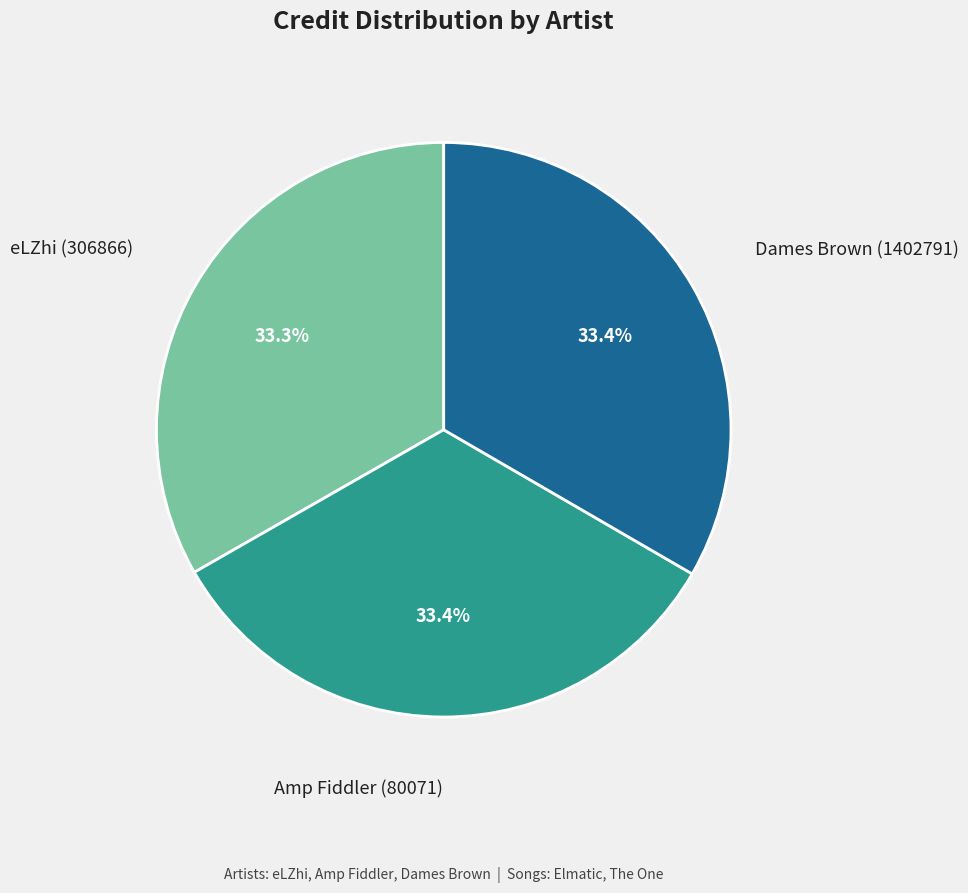

To the nearest percent, what percentage of the pie is Amp Fiddler (80071)?

33%